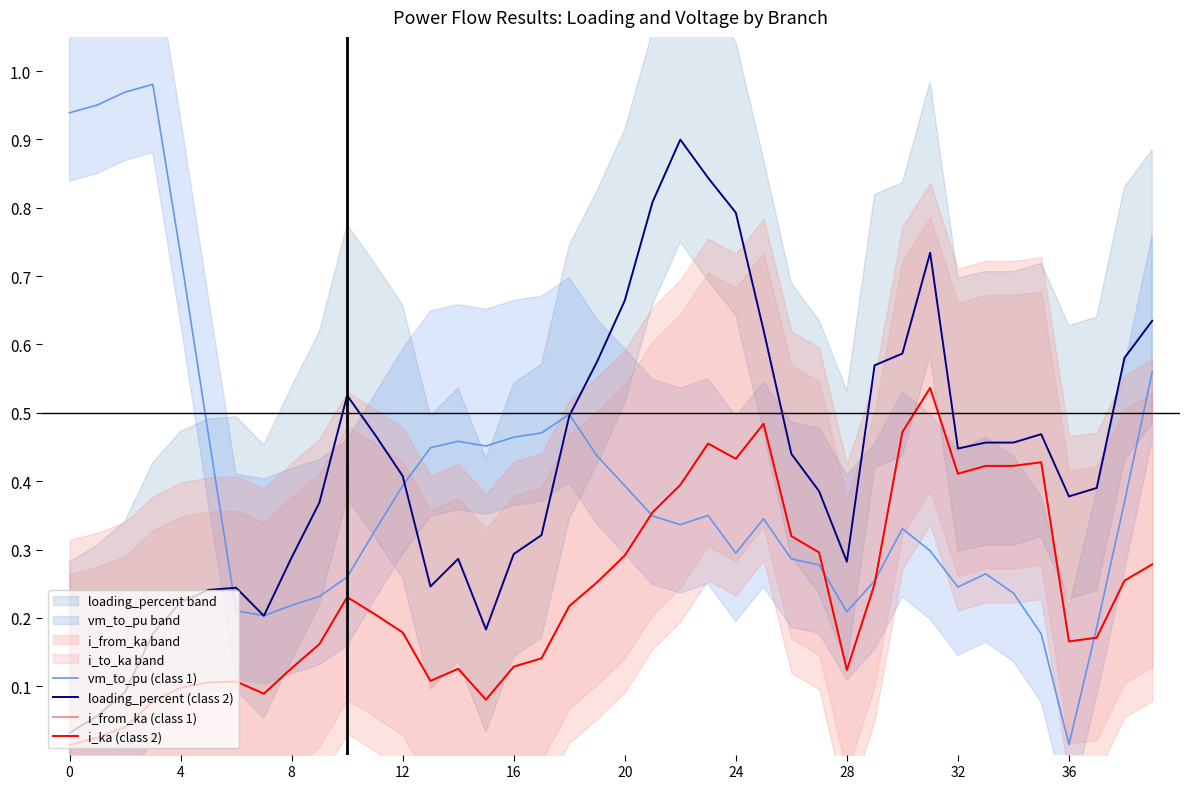

Which has a higher value, 14 or 10?

14